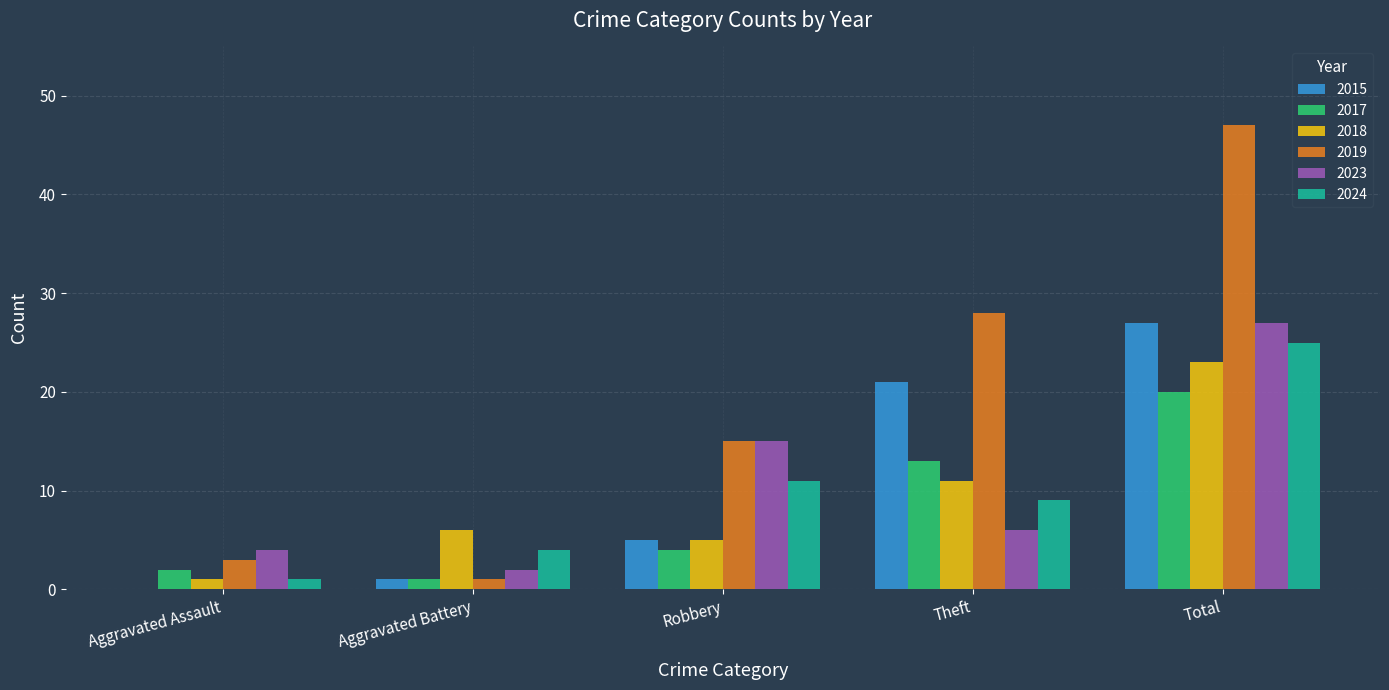

Between Robbery and Theft, which series saw the biggest shift?

2015